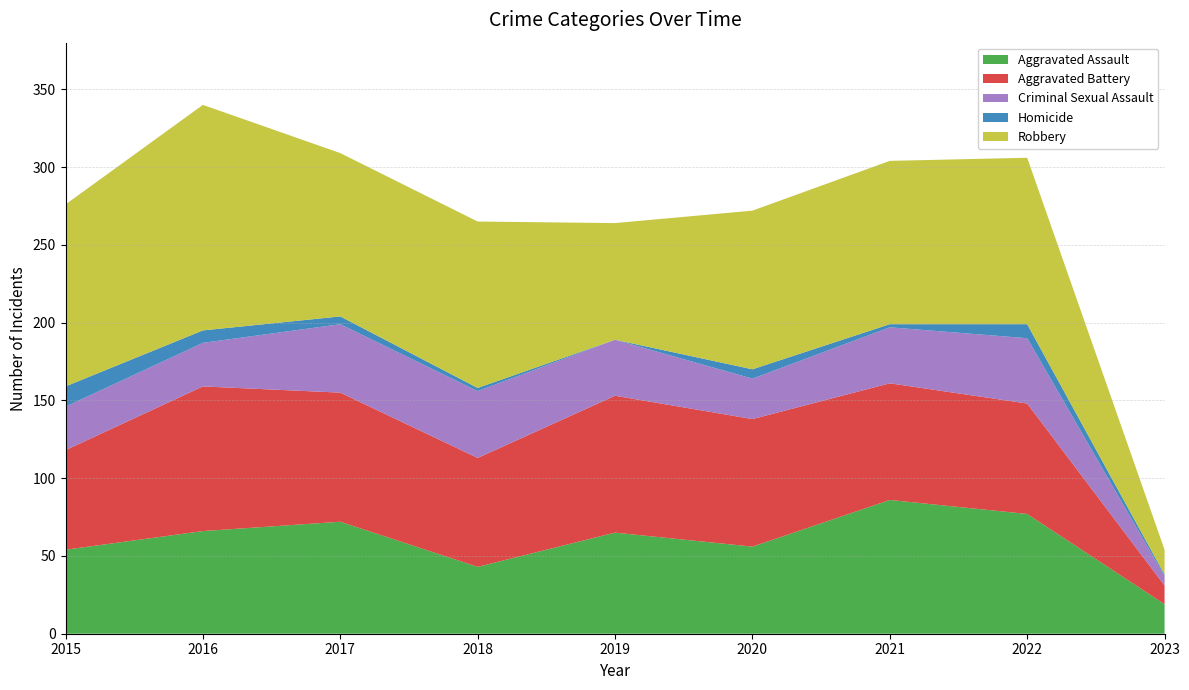

Reading left to right, what are all the values shown in this chart?

Aggravated Assault: 2015=54	2016=66	2017=72	2018=43	2019=65	2020=56	2021=86	2022=77	2023=19
Aggravated Battery: 2015=64	2016=93	2017=83	2018=70	2019=88	2020=82	2021=75	2022=71	2023=12
Criminal Sexual Assault: 2015=28	2016=28	2017=44	2018=43	2019=36	2020=26	2021=36	2022=42	2023=6
Homicide: 2015=13	2016=8	2017=5	2018=2	2019=0	2020=6	2021=2	2022=9	2023=1
Robbery: 2015=117	2016=145	2017=105	2018=107	2019=75	2020=102	2021=105	2022=107	2023=16